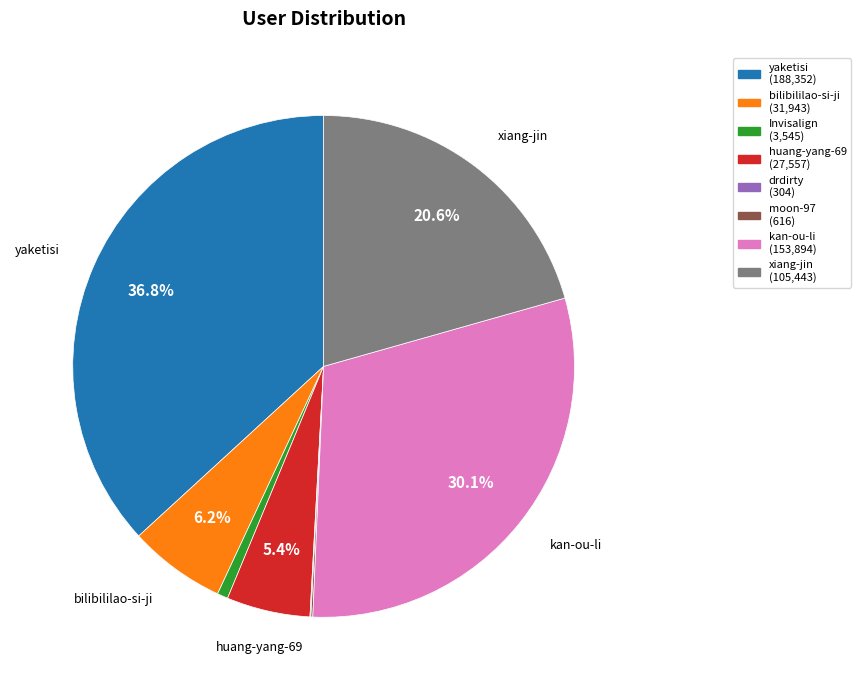

Do bilibililao-si-ji and xiang-jin together represent more than half of the pie?

No